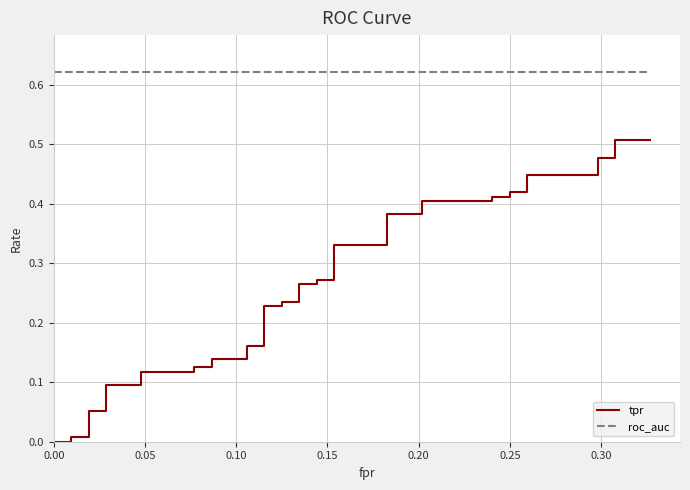

True or false: roc_auc and tpr cross at least once.

False